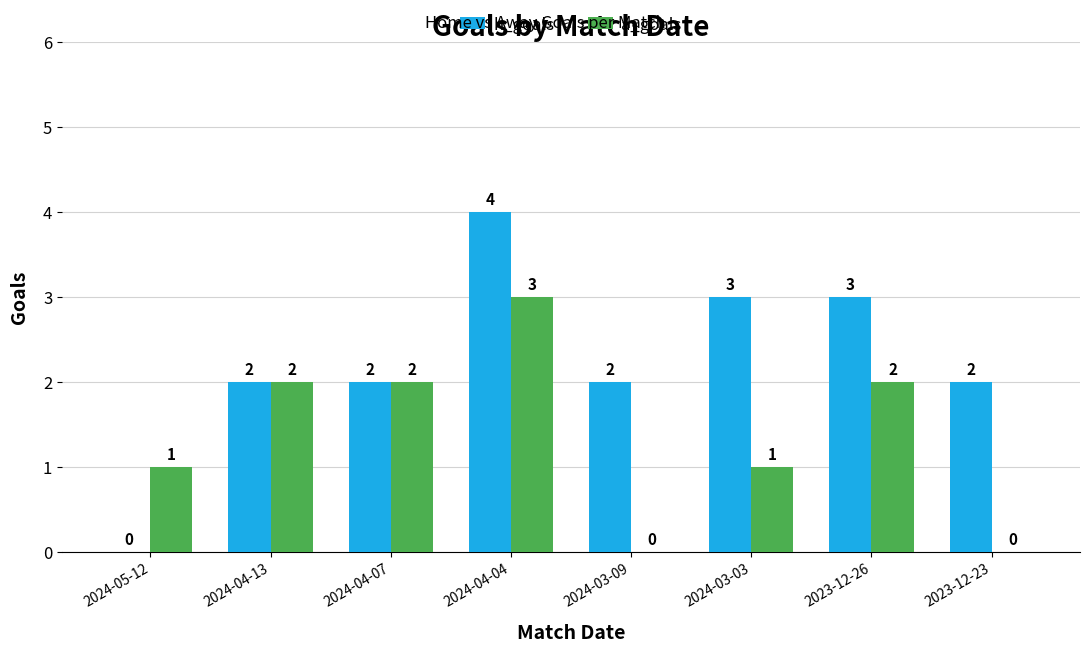

What is the total value across all series at 2024-04-07?

4